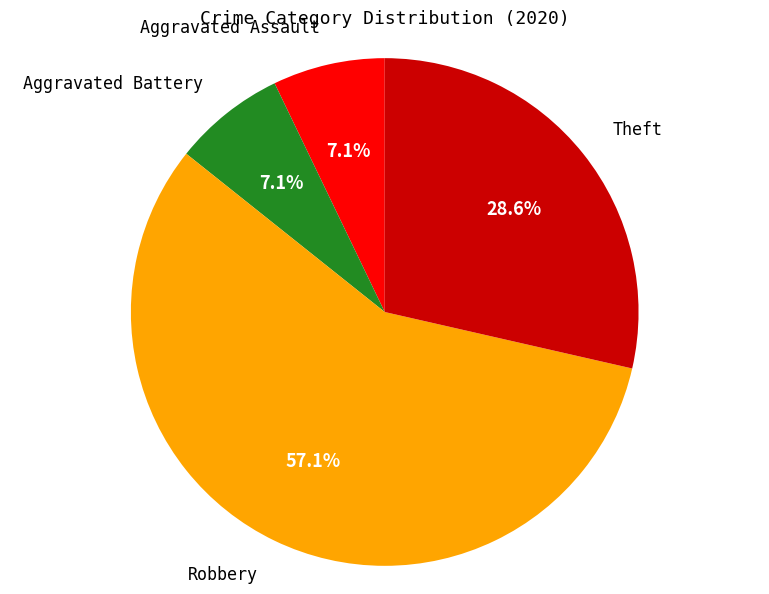

Does any single category account for the majority?

Yes